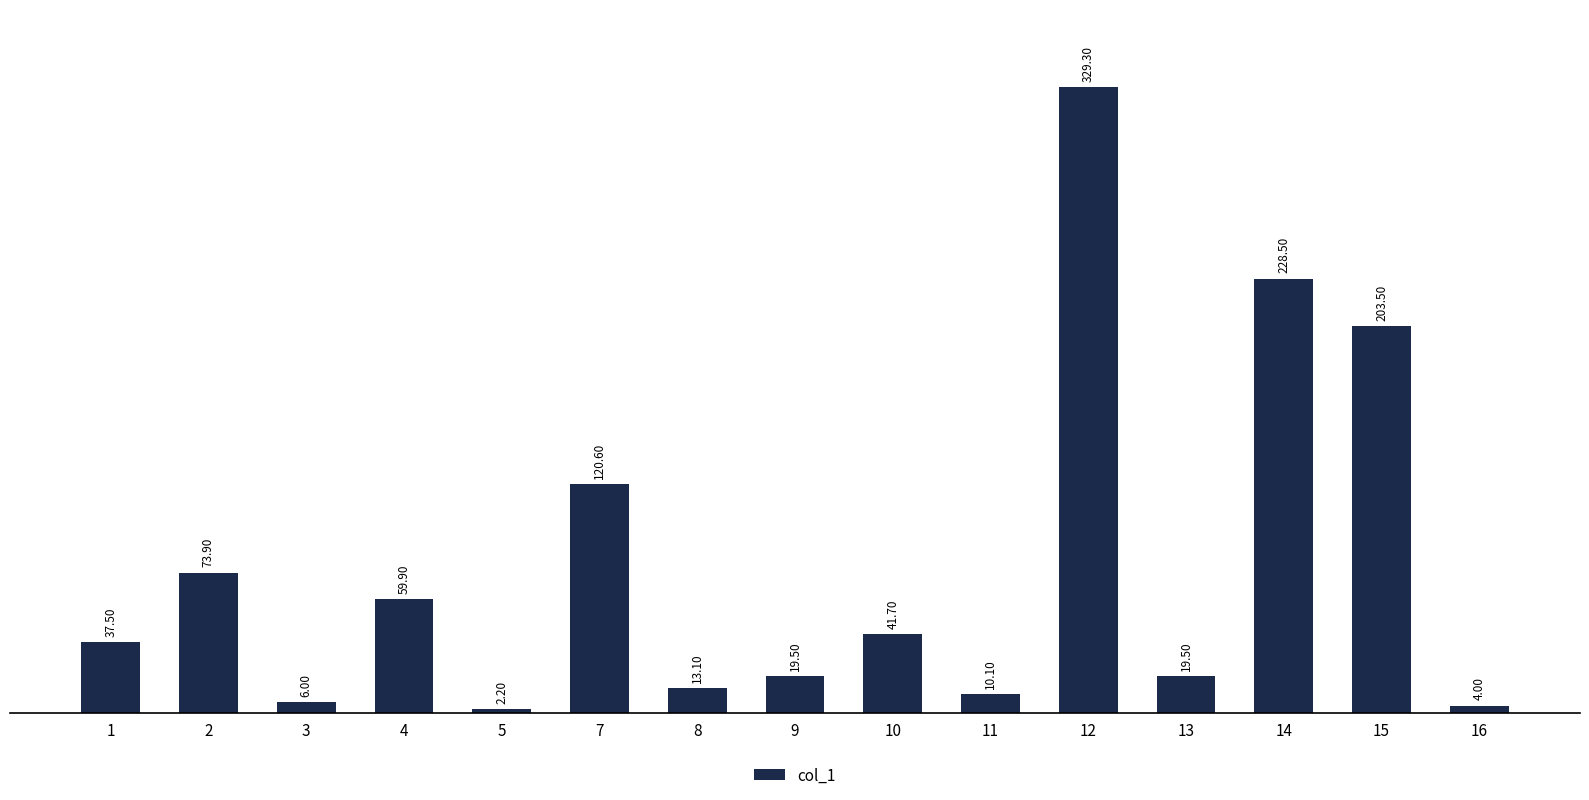

Which has a higher value, 2 or 14?

14